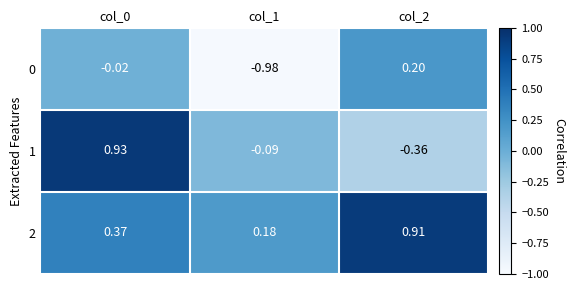

Reading right to left, extract all data points from this chart.

0: col_2=0.2	col_1=-1.0	col_0=-0.0
1: col_2=-0.4	col_1=-0.1	col_0=0.9
2: col_2=0.9	col_1=0.2	col_0=0.4